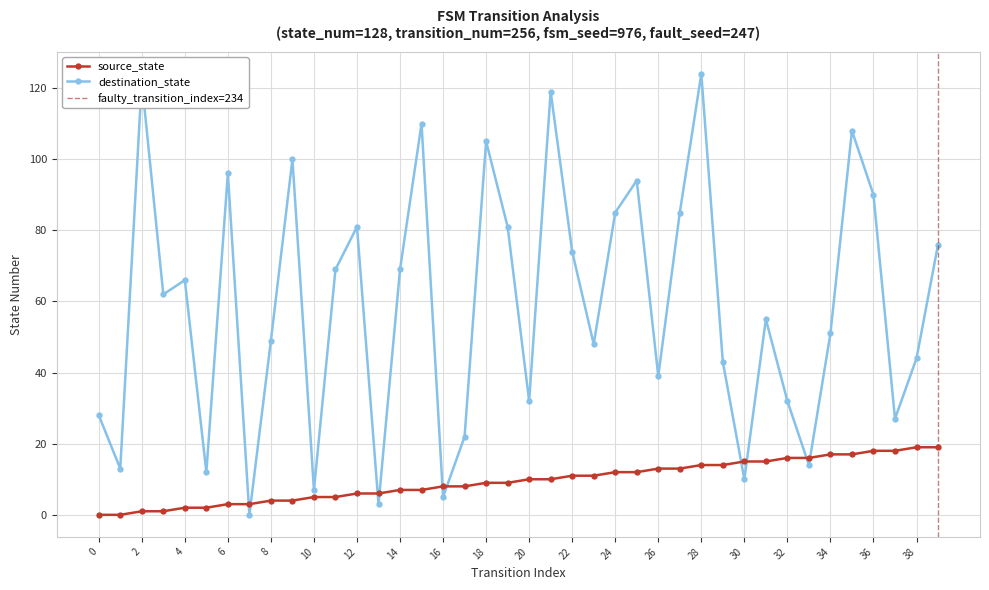

At which category does destination_state reach its first local valley?

1